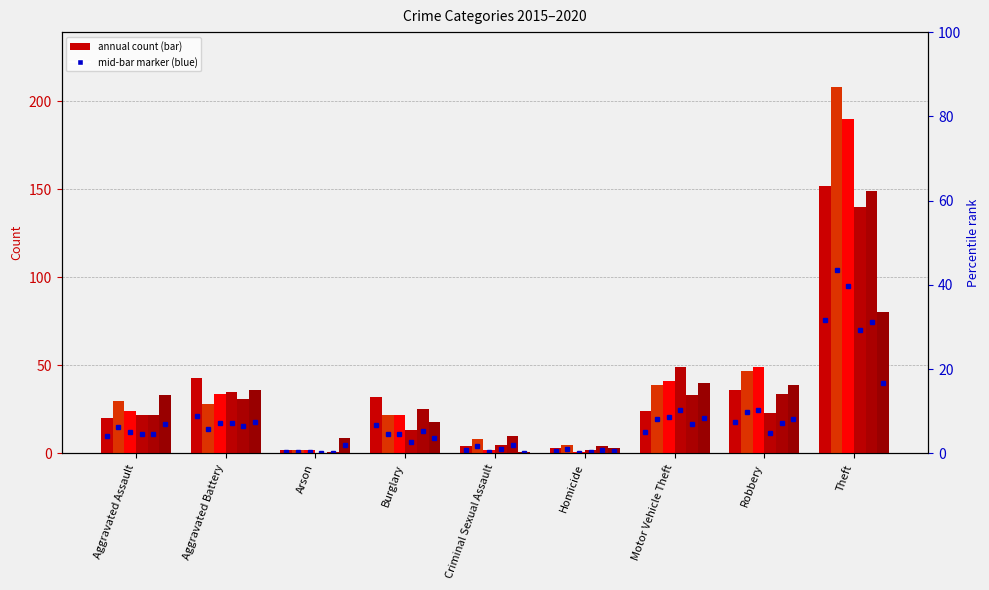

Reading left to right, extract all data points from this chart.

2015: Aggravated Assault=20	Aggravated Battery=43	Arson=2	Burglary=32	Criminal Sexual Assault=4	Homicide=3	Motor Vehicle Theft=24	Robbery=36	Theft=152
2016: Aggravated Assault=30	Aggravated Battery=28	Arson=2	Burglary=22	Criminal Sexual Assault=8	Homicide=5	Motor Vehicle Theft=39	Robbery=47	Theft=208
2017: Aggravated Assault=24	Aggravated Battery=34	Arson=2	Burglary=22	Criminal Sexual Assault=2	Homicide=1	Motor Vehicle Theft=41	Robbery=49	Theft=190
2018: Aggravated Assault=22	Aggravated Battery=35	Arson=0	Burglary=13	Criminal Sexual Assault=5	Homicide=2	Motor Vehicle Theft=49	Robbery=23	Theft=140
2019: Aggravated Assault=22	Aggravated Battery=31	Arson=1	Burglary=25	Criminal Sexual Assault=10	Homicide=4	Motor Vehicle Theft=33	Robbery=34	Theft=149
2020: Aggravated Assault=33	Aggravated Battery=36	Arson=9	Burglary=18	Criminal Sexual Assault=1	Homicide=3	Motor Vehicle Theft=40	Robbery=39	Theft=80